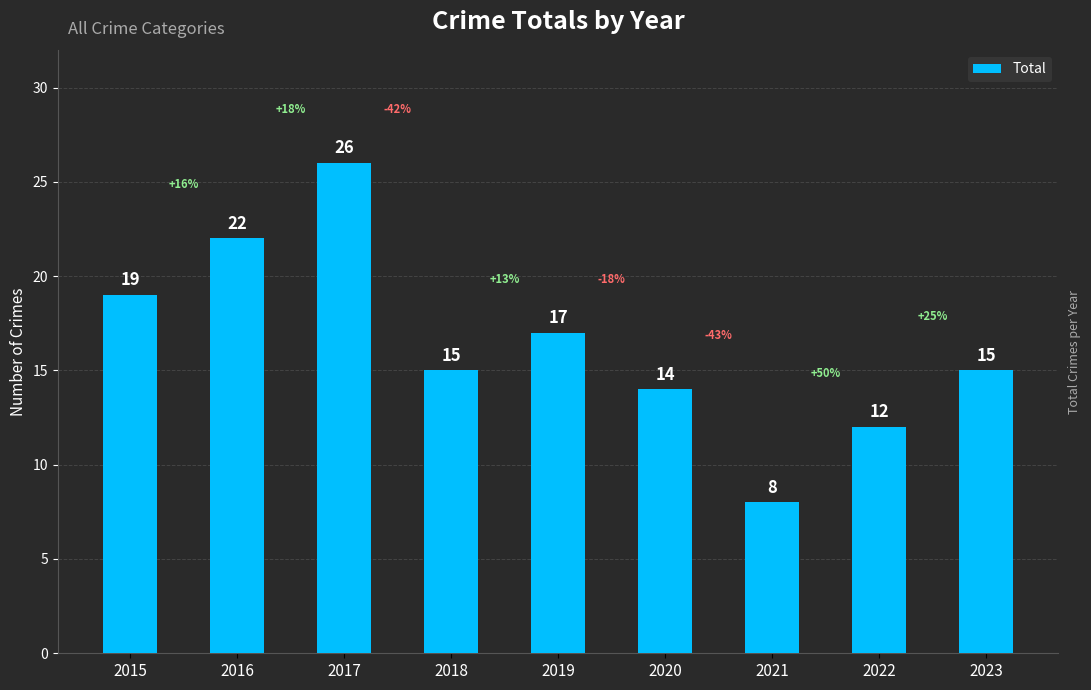

Where does the data first go above 15?

2015